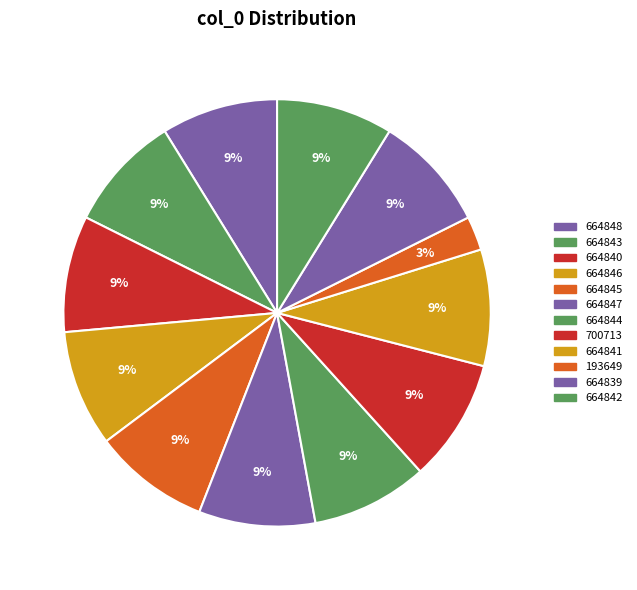

What percentage is NOT represented by 664846?

91.2%